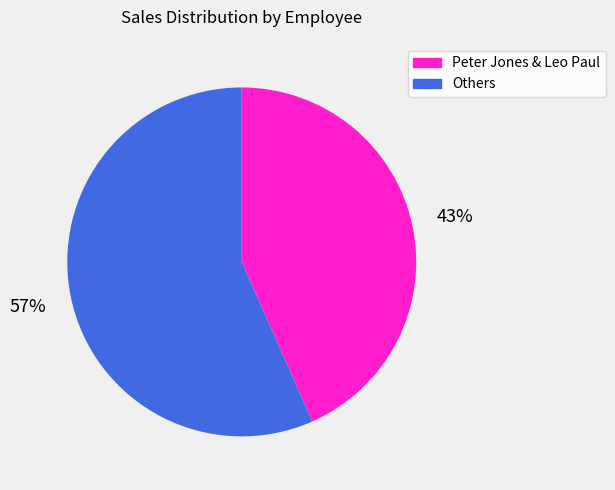

Is there any slice that represents more than half of the pie?

Yes